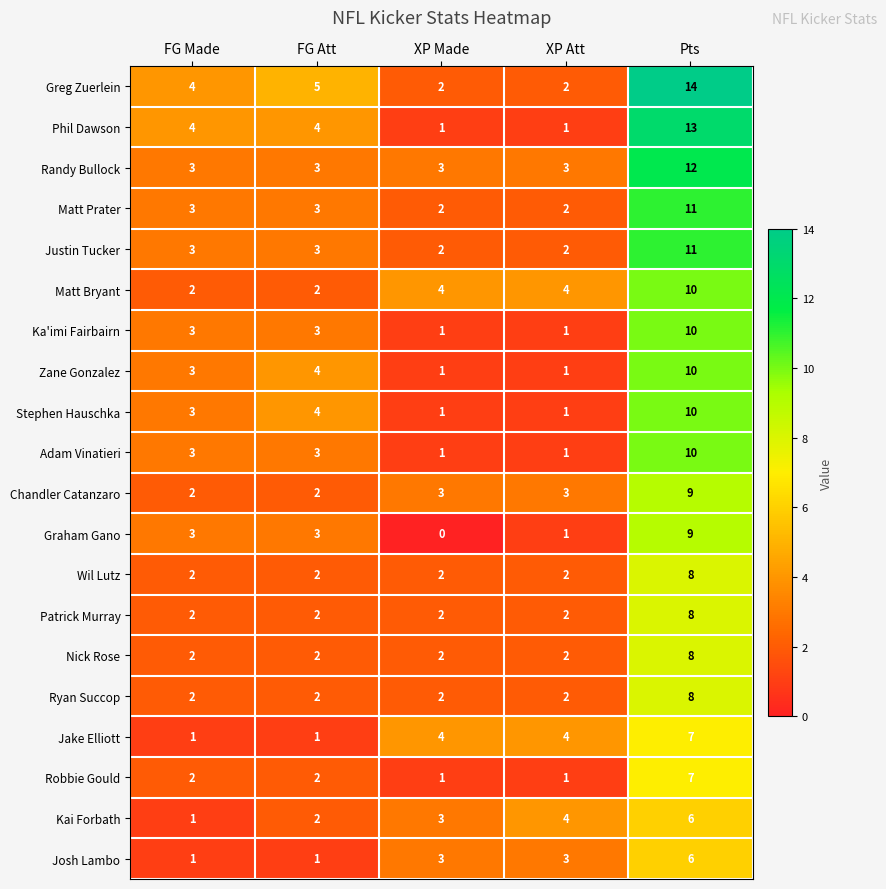

How many data points does each series have?

5